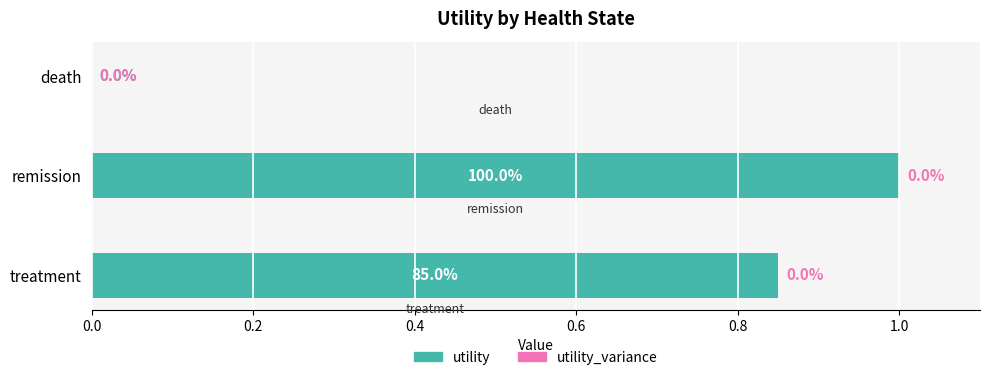

What is the sum of the values at remission and death?

1.0